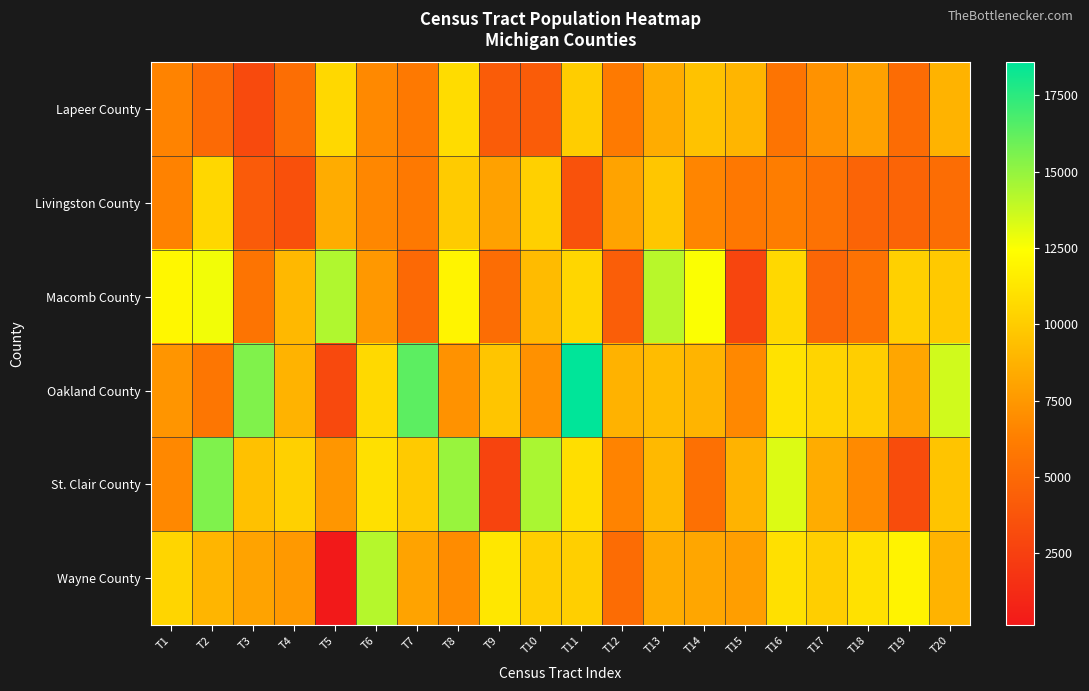

Which series has the largest range (max minus min)?

Oakland County